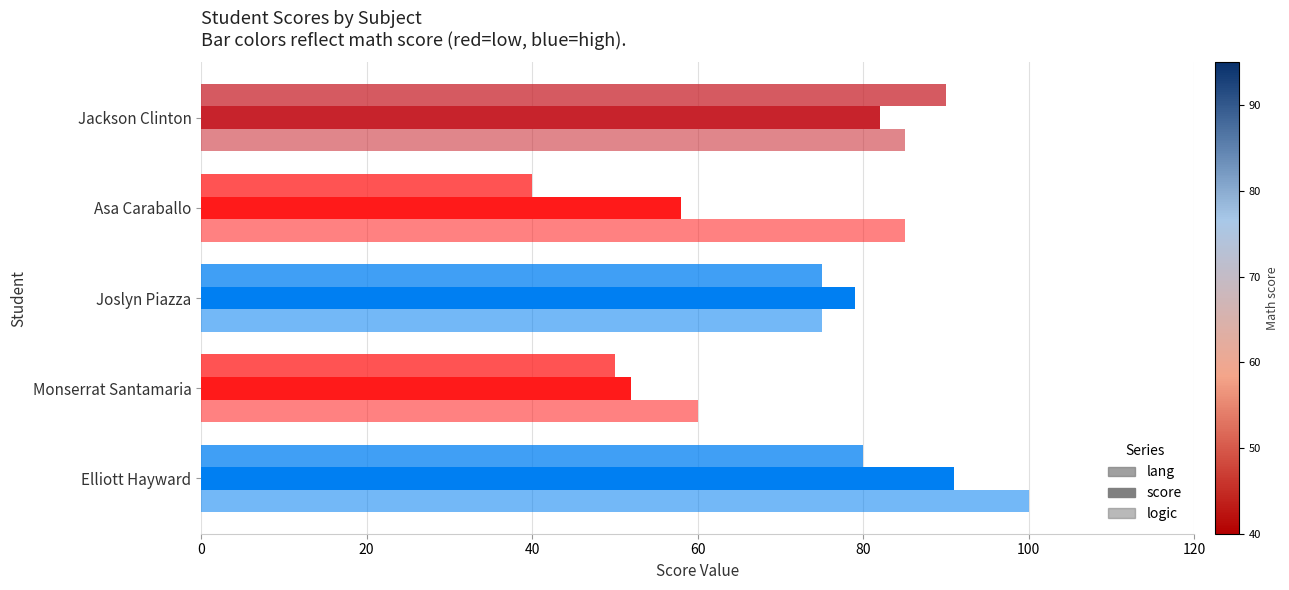

How many categories are shown in the chart?

5